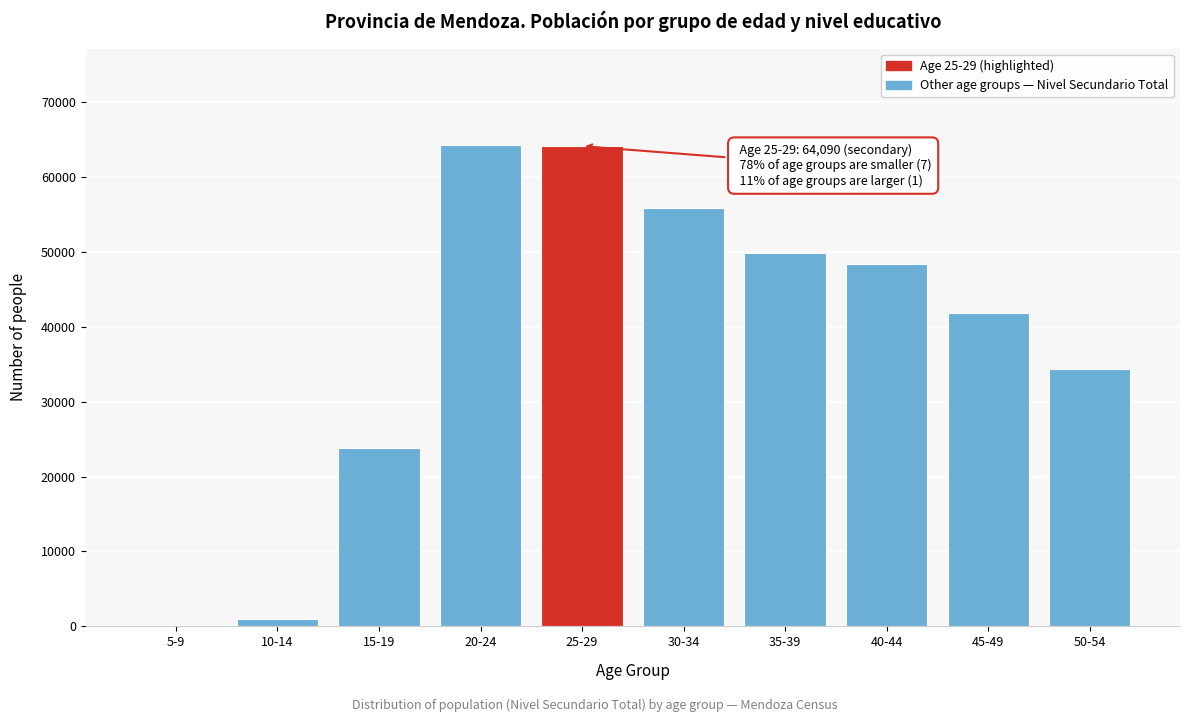

Approximately how many times larger is the value at 20-24 compared to 40-44?

1.3